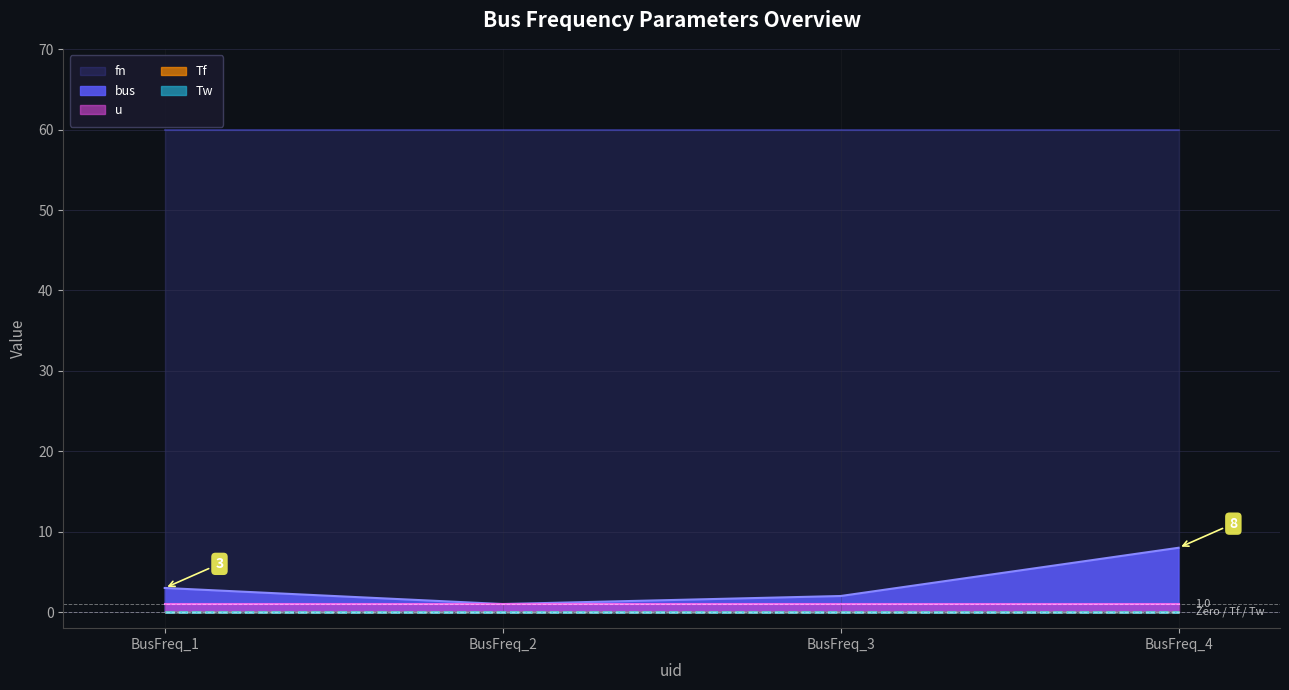

True or false: Tw and fn cross at least once.

False